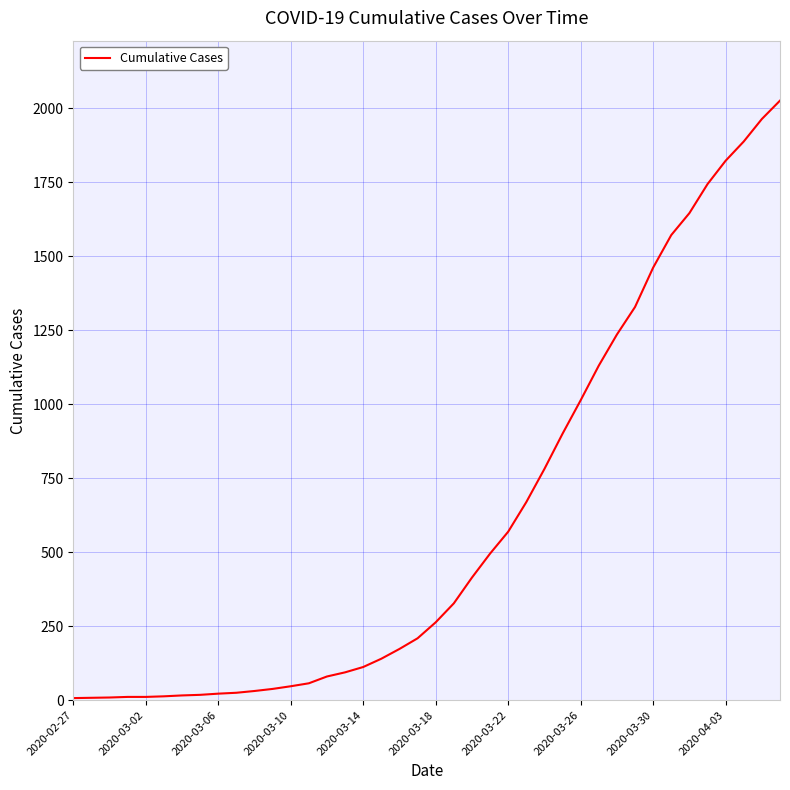

What is the difference between the maximum and minimum values?

2018